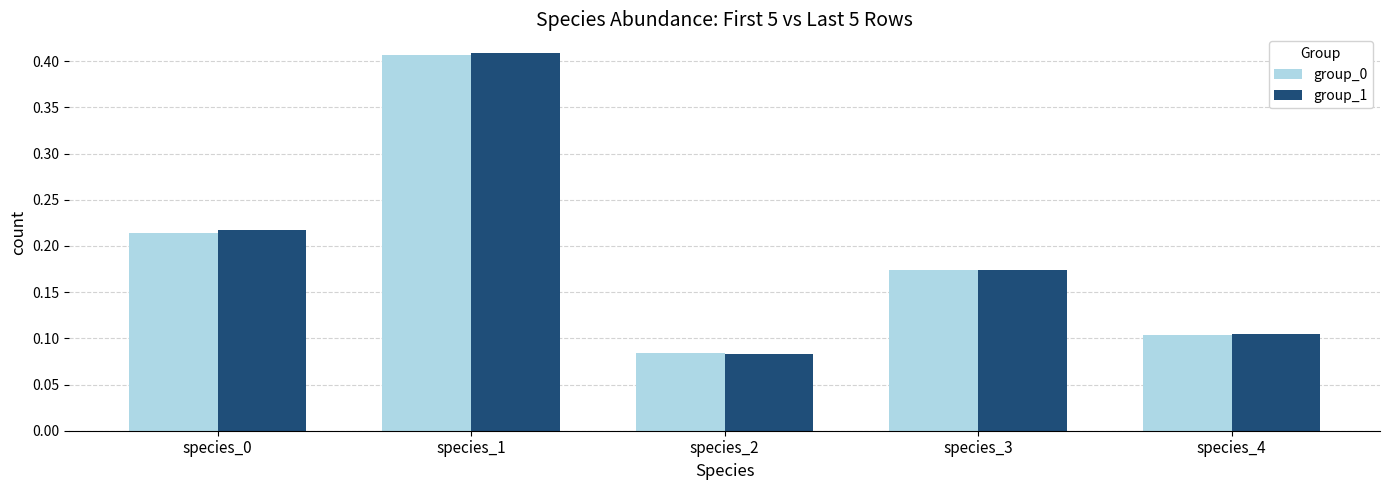

Is it true that group_1 equals 0.1 at species_4?

True